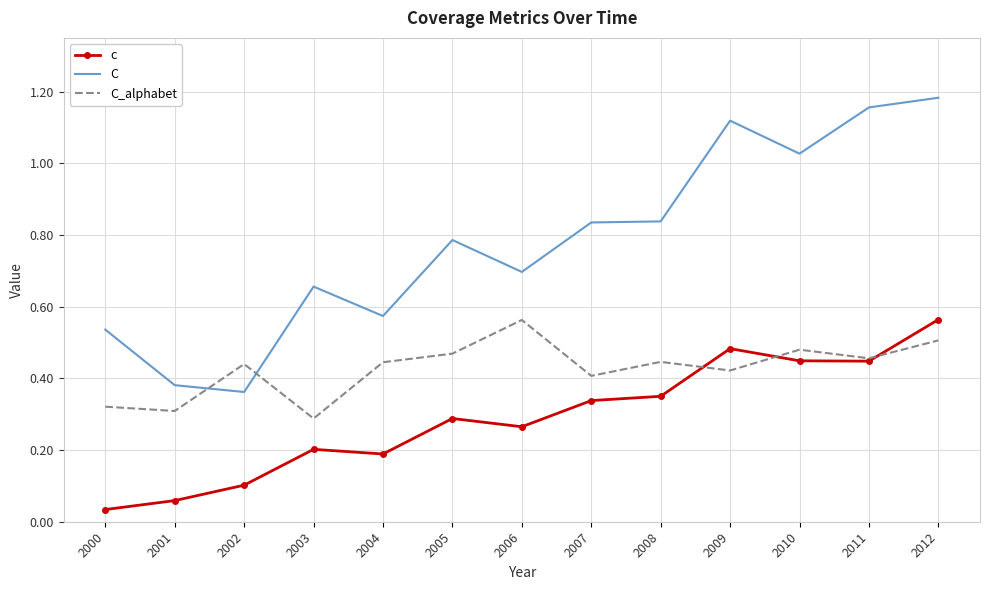

List the series in order of their overall mean, lowest first.

c, C_alphabet, C